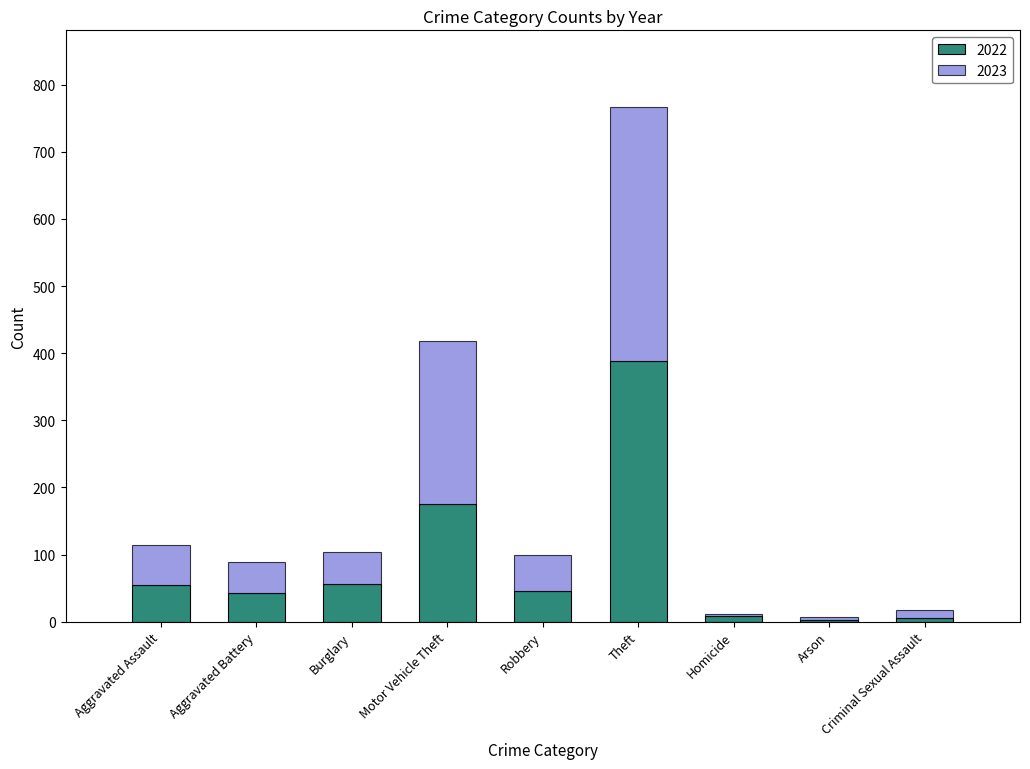

What are all the series names shown in the legend?

2022, 2023